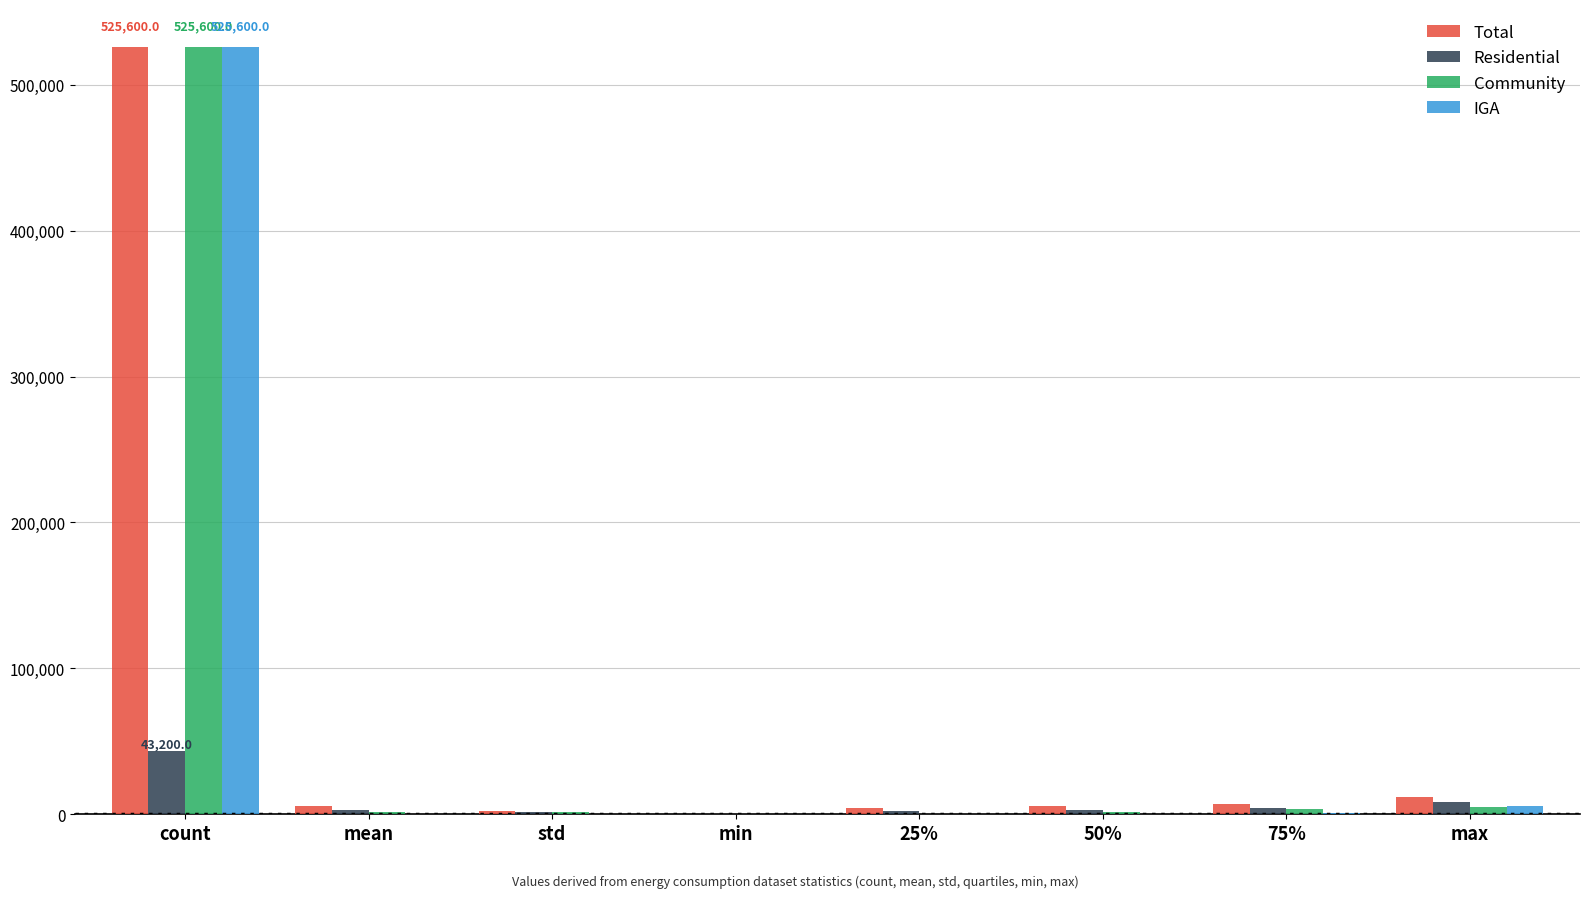

Is it true that Community equals 525600.0 at count?

True